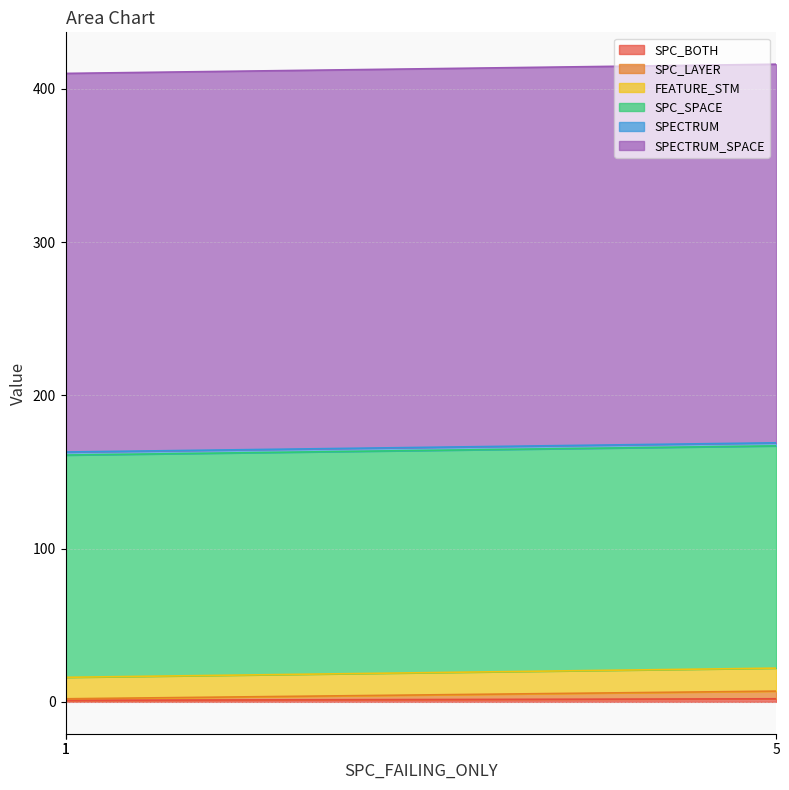

How many SPC_LAYER values are between 2 and 7?

3